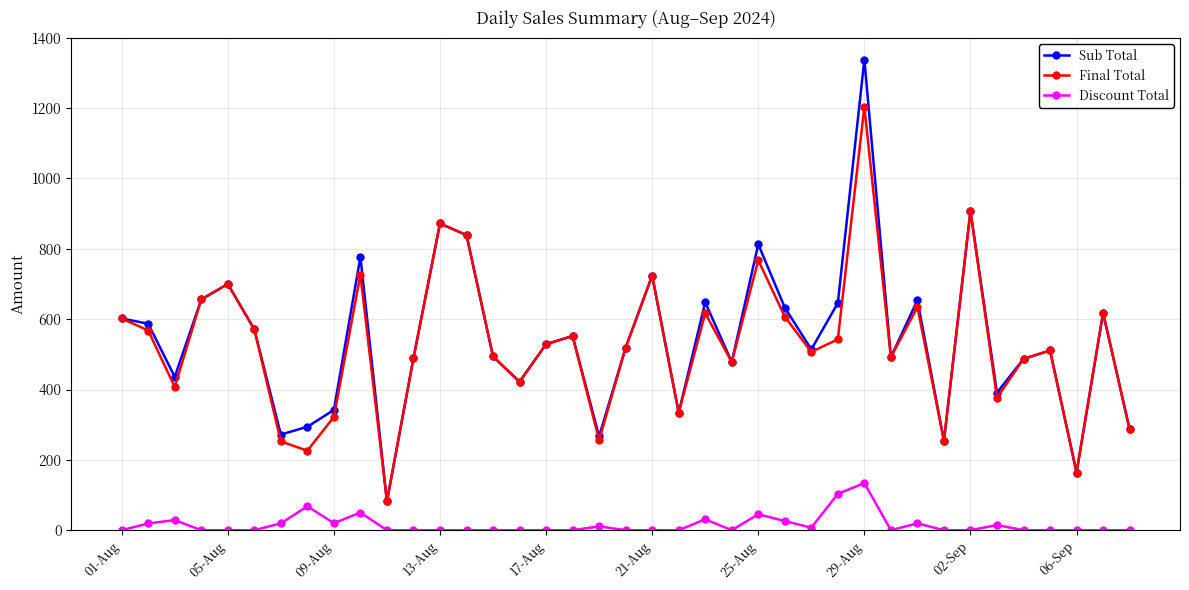

What are all the series names shown in the legend?

Sub Total, Final Total, Discount Total